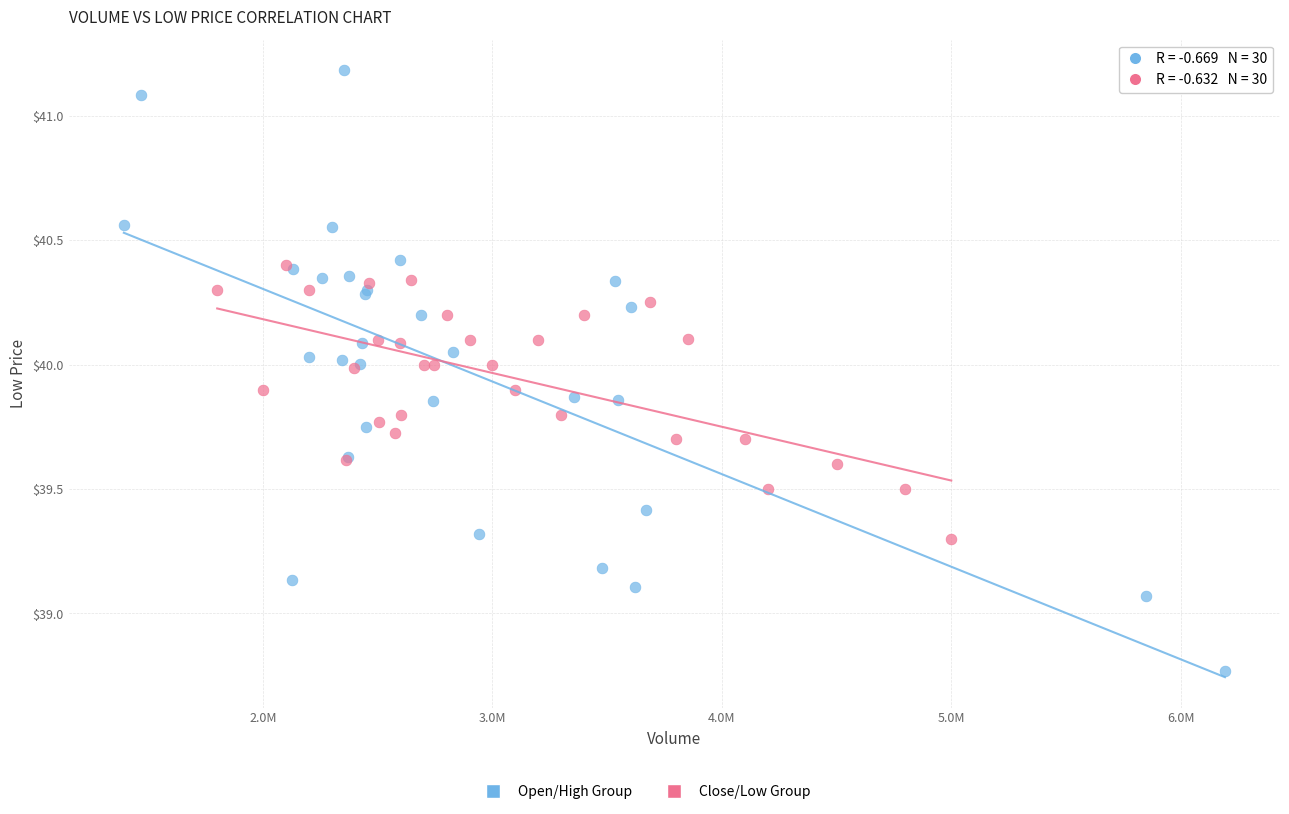

Which series contains the highest Y value?

Open/High Group